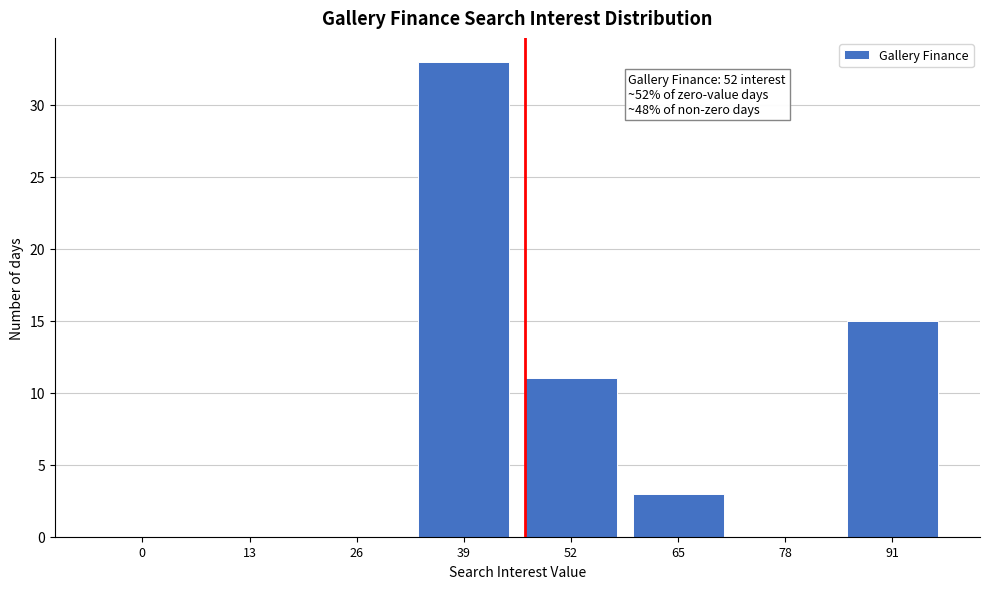

Reading left to right, list all the values displayed in this chart.

0=0	13=0	26=0	39=33	52=11	65=3	78=0	91=15